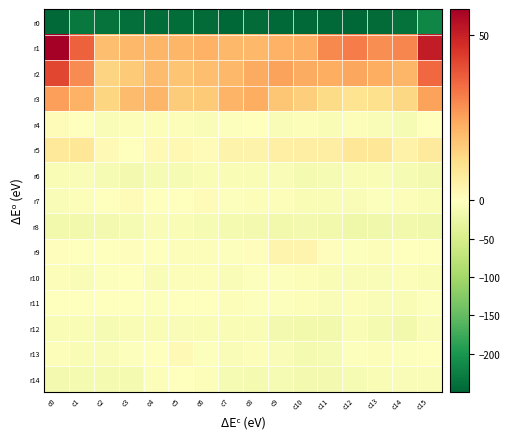

At c0, list the series in order from largest to smallest.

r1, r2, r3, r5, r4, r9, r11, r13, r10, r7, r12, r6, r14, r8, r0